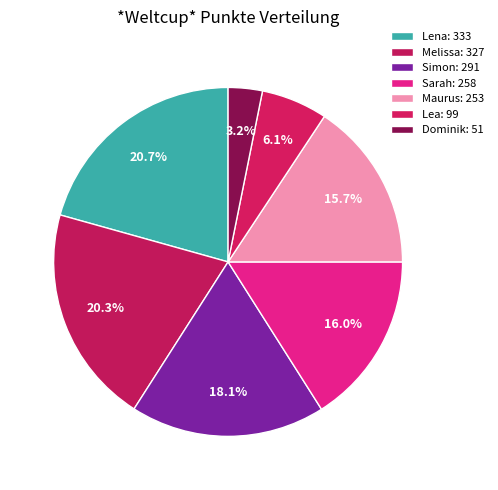

True or false: Lena accounts for 33% of the total.

False